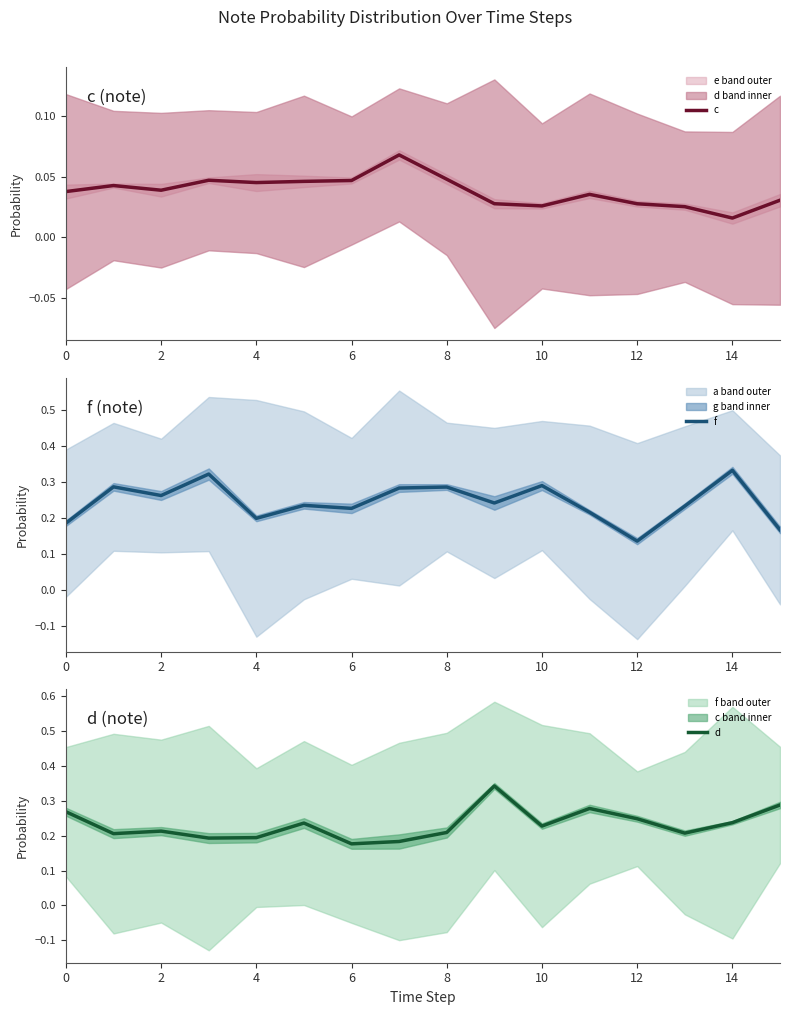

Count the number of data series in this chart.

3